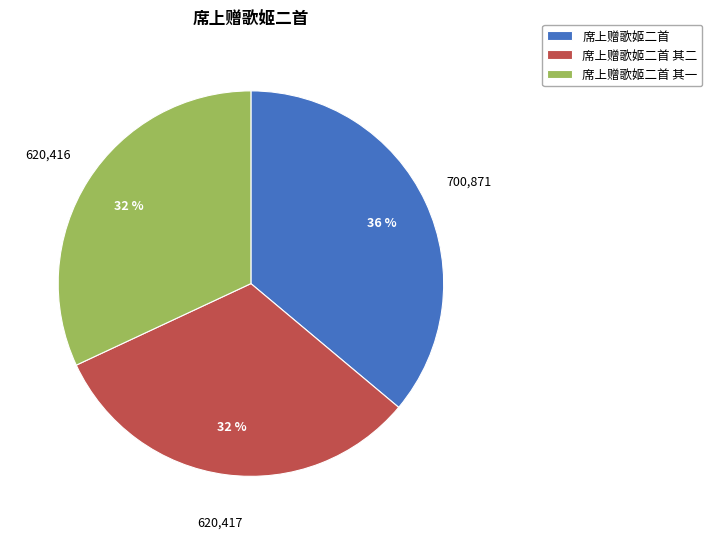

To the nearest percent, what portion does 席上赠歌姬二首 represent?

36%